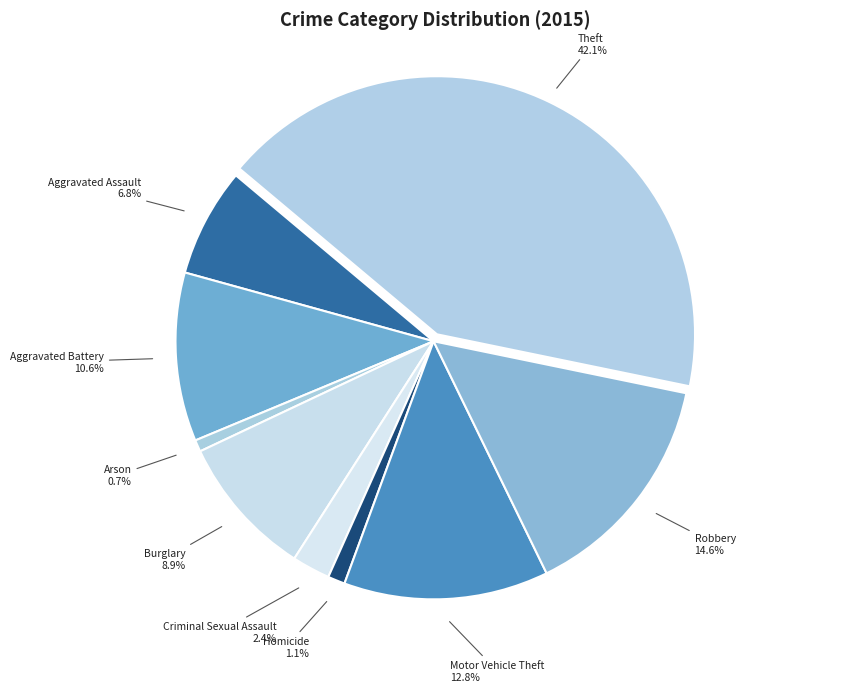

What percentage is NOT represented by Aggravated Battery?

89.4%